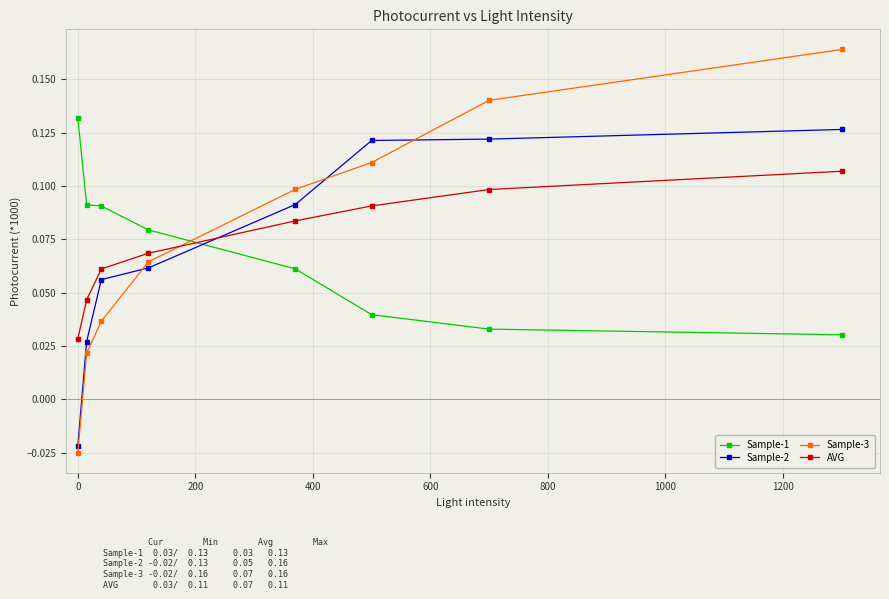

Is this an area chart (filled region under the line)?

No